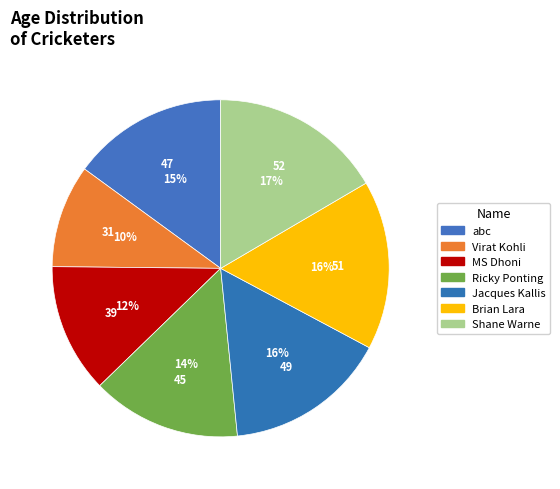

To the nearest percent, what is the combined percentage of Jacques Kallis and Ricky Ponting?

30%